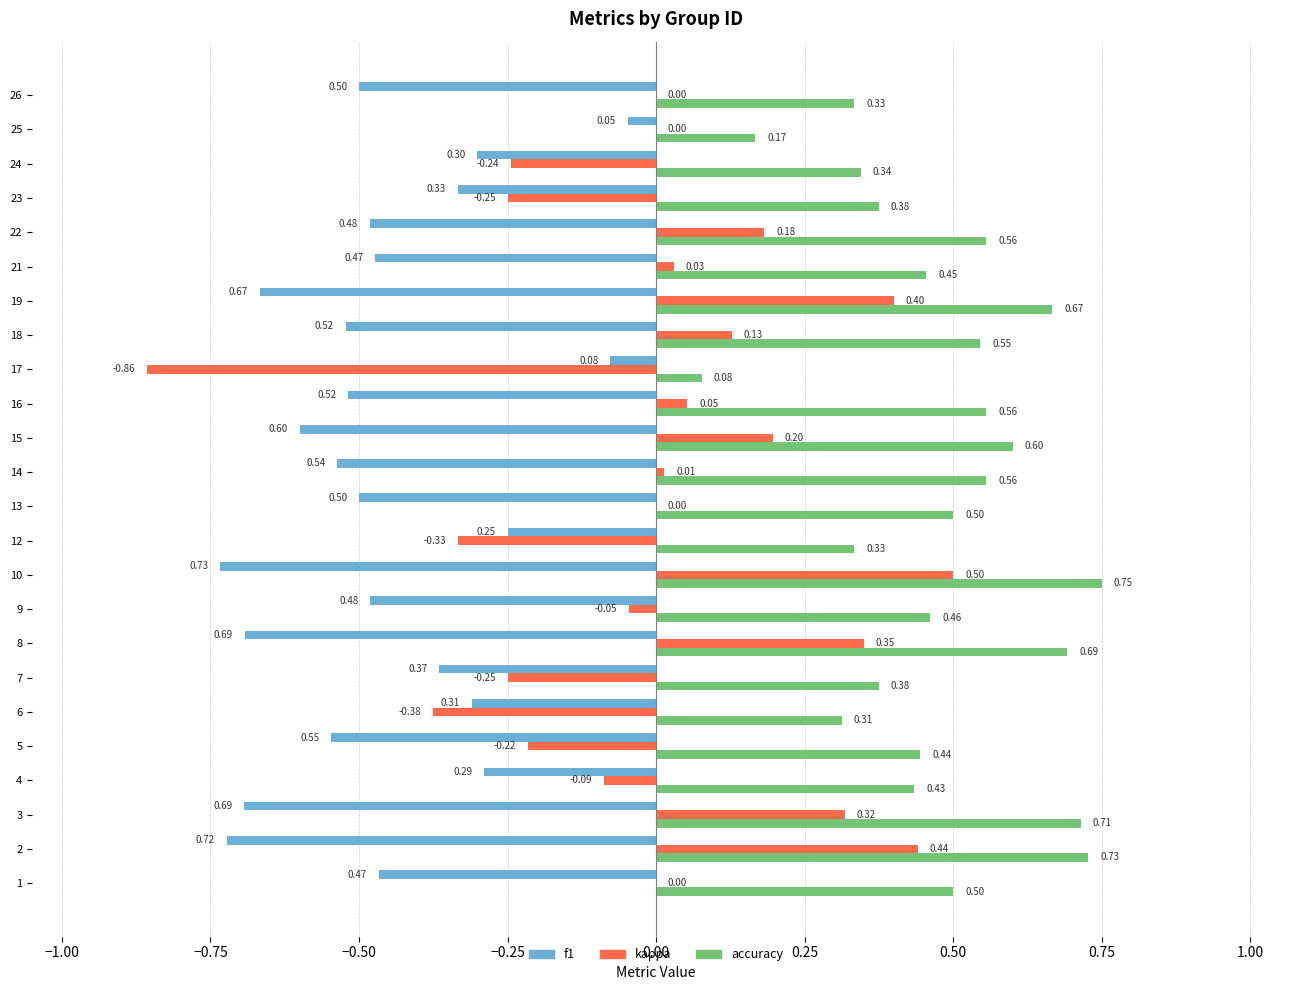

Between 14 and 22, which series saw the biggest shift?

kappa